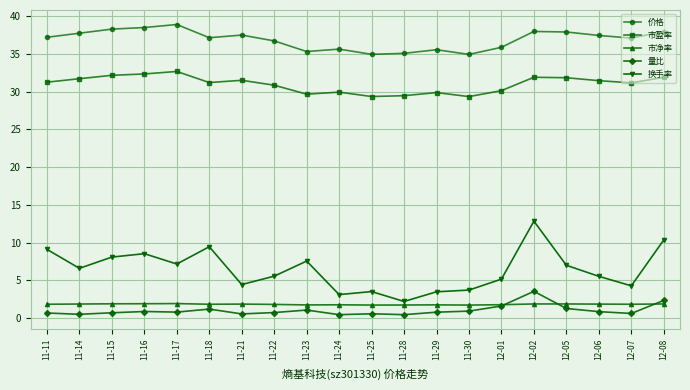

The 市盈率 series shows 51.5 at 11-24. True or false?

False